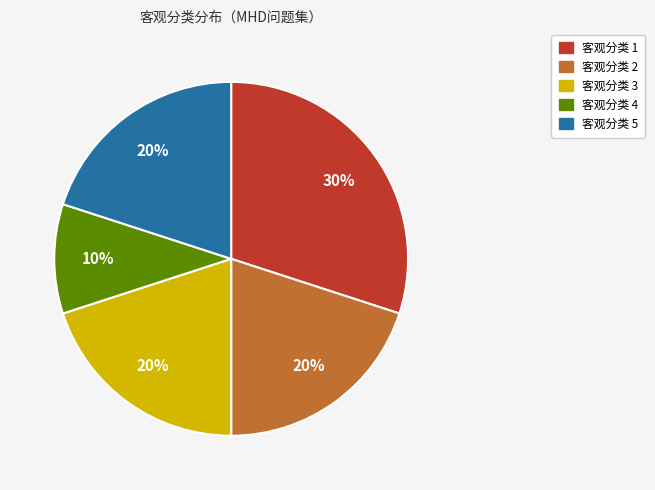

Is there a majority slice in this chart?

No